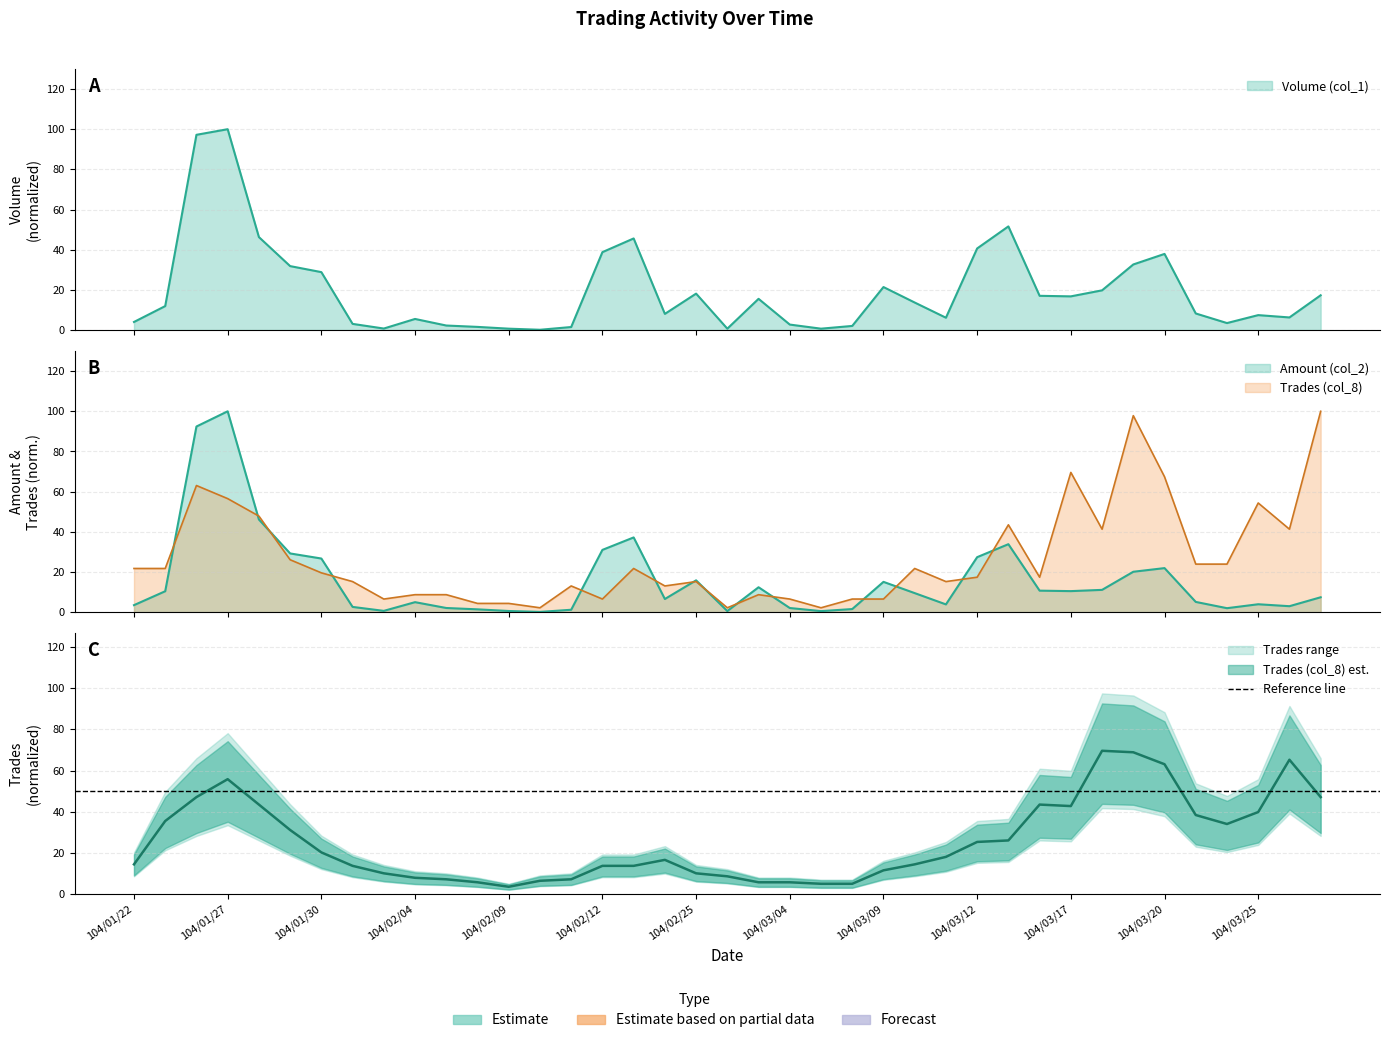

What is the sum of the Amount (col_2) values at 104/03/25 and 104/01/28?

50.0